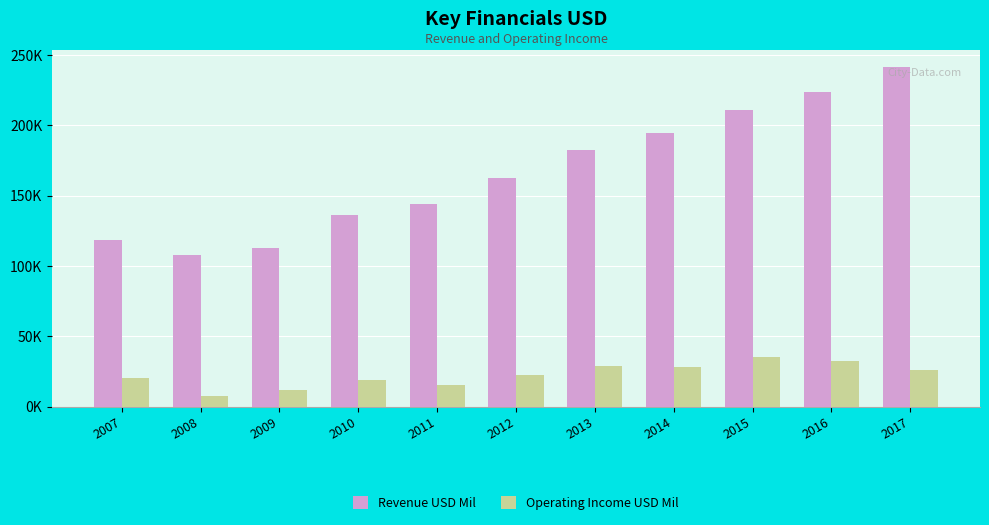

What value does the Revenue USD Mil series have at 2009?

112493